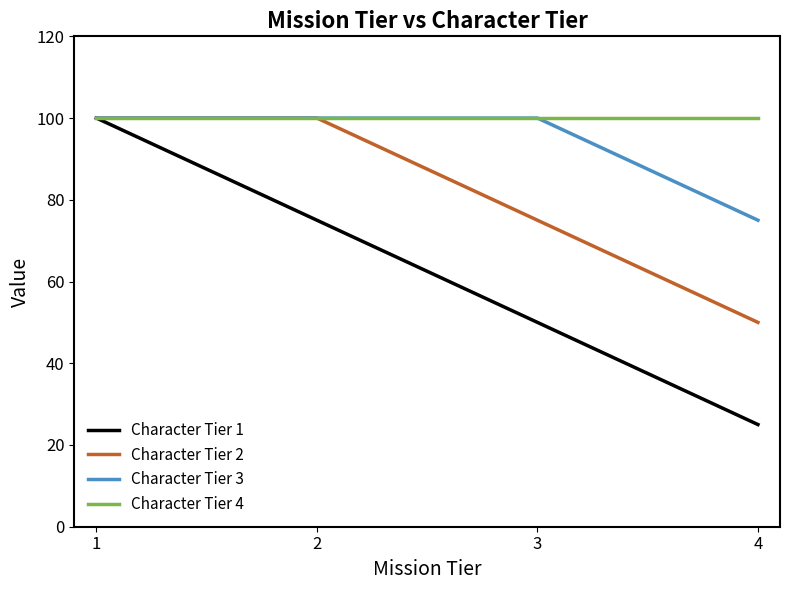

Which series has the largest total across all categories?

Character Tier 4